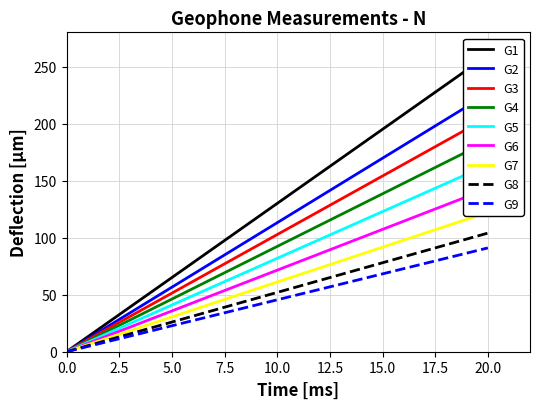

What is the highest value of the G9 series?

91.0